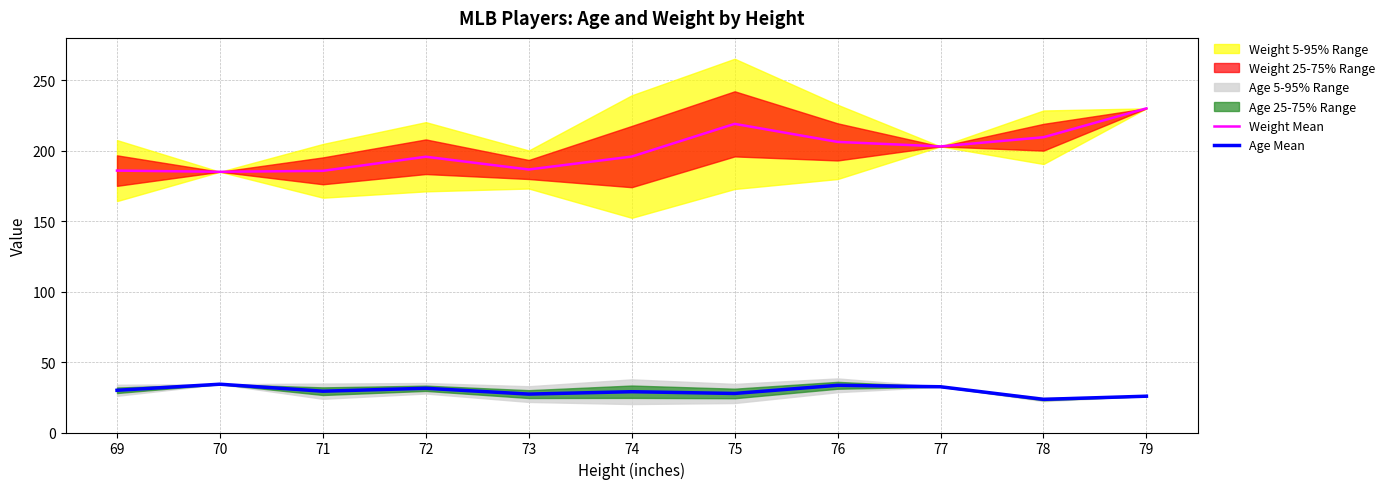

Reading right to left, what are all the values shown in this chart?

Weight Mean: 79=230.0	78=209.5	77=203.0	76=206.2	75=219.0	74=195.8	73=186.6	72=195.7	71=185.7	70=185.0	69=185.8
Age Mean: 79=25.8	78=23.5	77=32.5	76=33.5	75=27.7	74=28.9	73=27.3	72=31.4	71=29.3	70=34.3	69=30.0